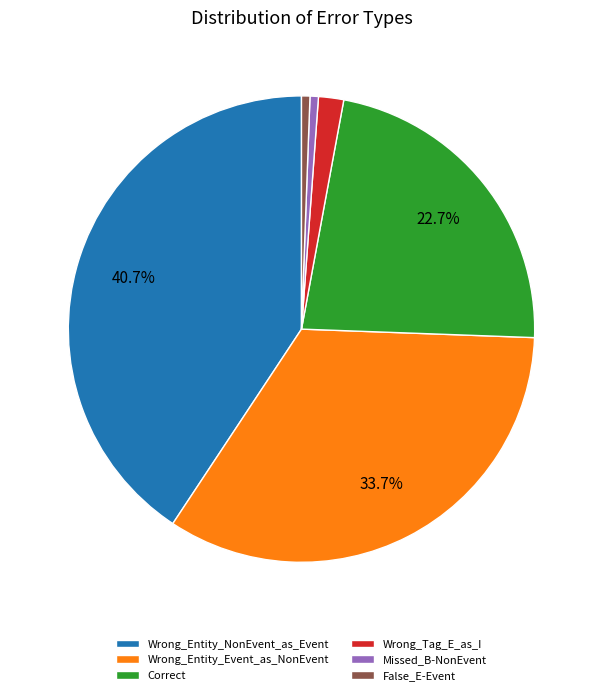

To the nearest percent, what is the average slice percentage?

17%